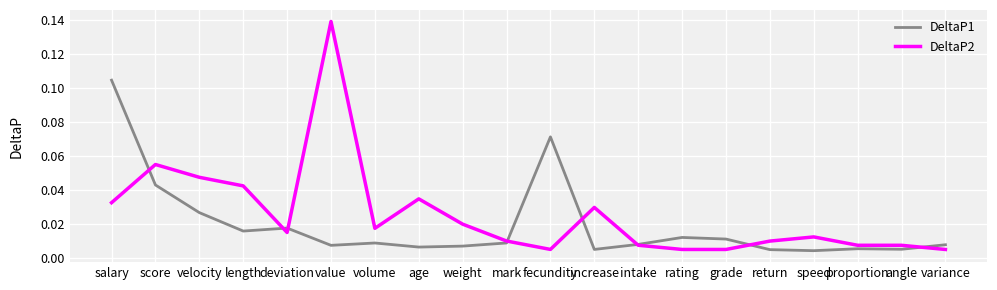

List the series in order of their peak value, lowest first.

DeltaP1, DeltaP2